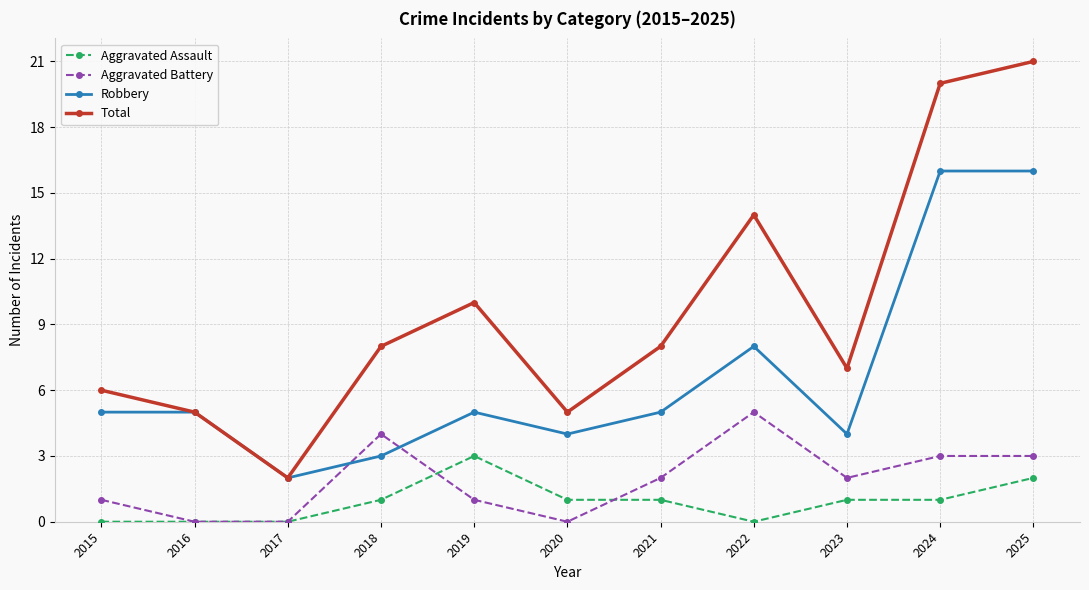

What is the total value across all series at 2021?

16